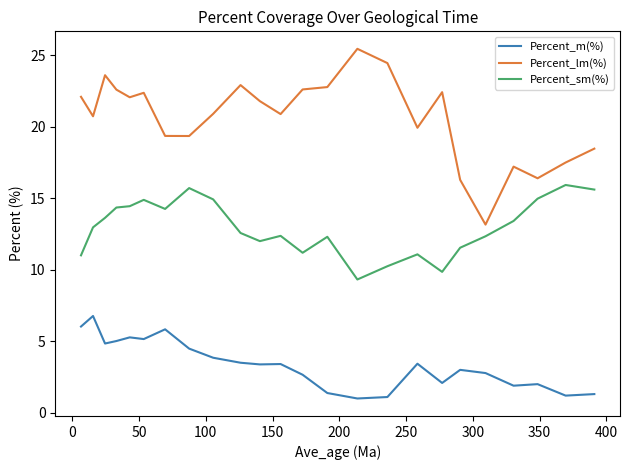

List the series in order of their peak value, highest first.

Percent_lm(%), Percent_sm(%), Percent_m(%)